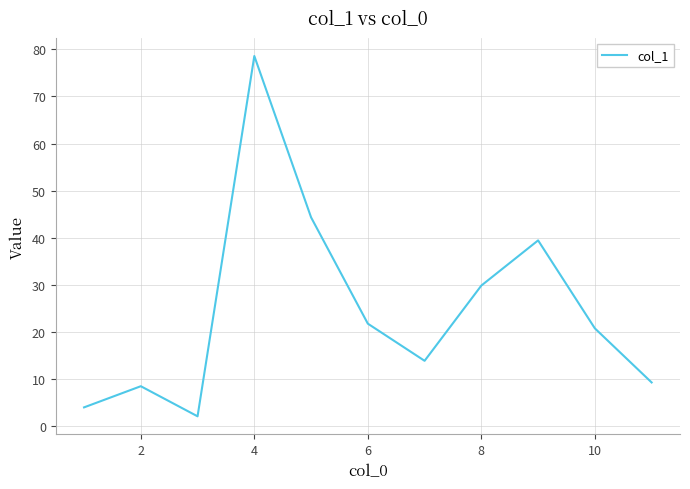

Reading left to right, what are all the values shown in this chart?

3.9	8.4	2.0	78.6	44.3	21.7	13.8	29.8	39.4	20.7	9.2